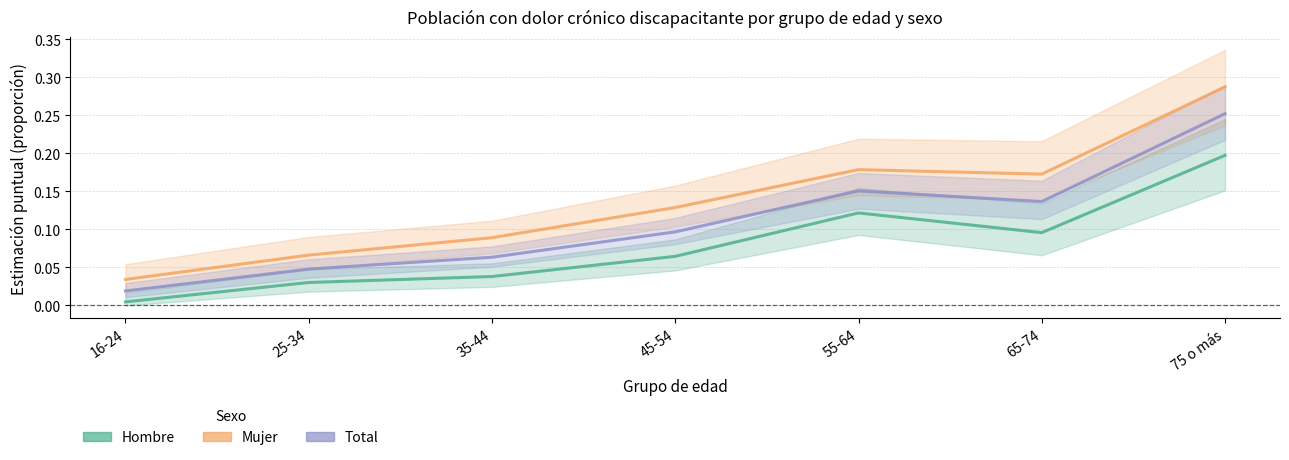

Between 16-24 and 55-64, which series saw the biggest shift?

Mujer (Estimación)